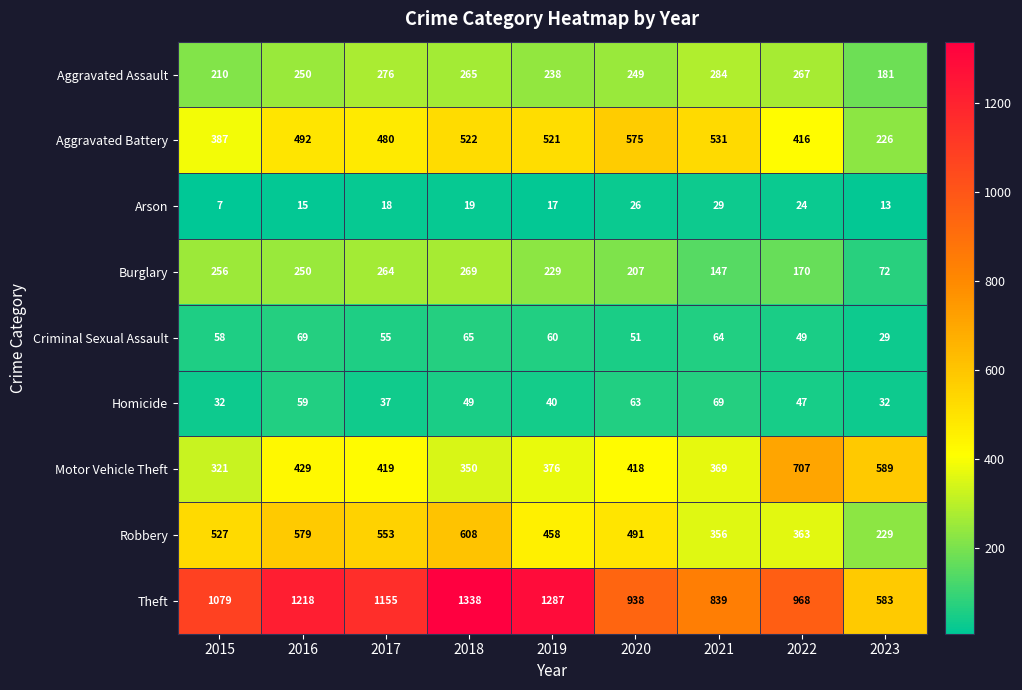

At which label does Motor Vehicle Theft first exceed 418?

2016